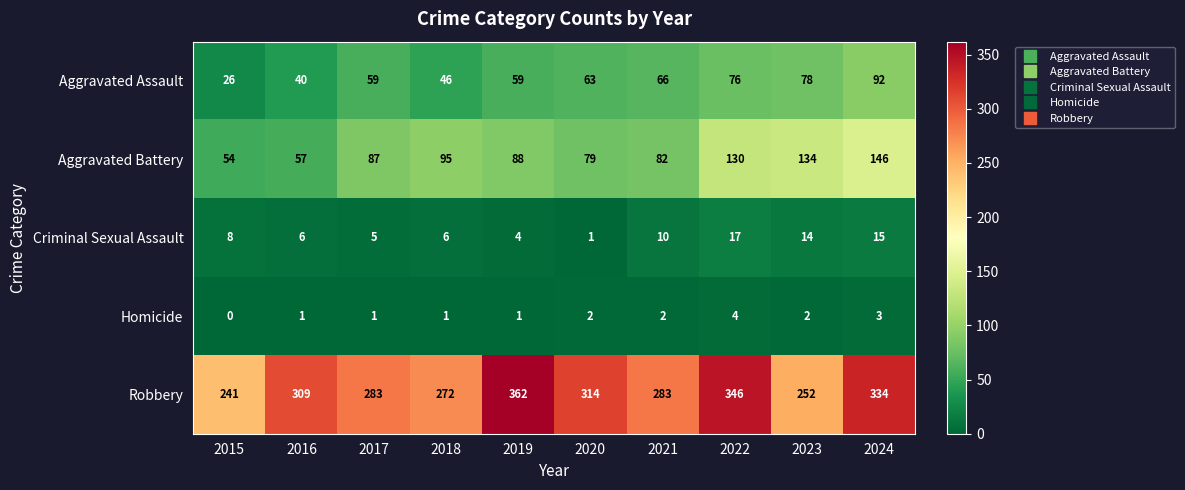

The Criminal Sexual Assault series shows 9 at 2023. True or false?

False